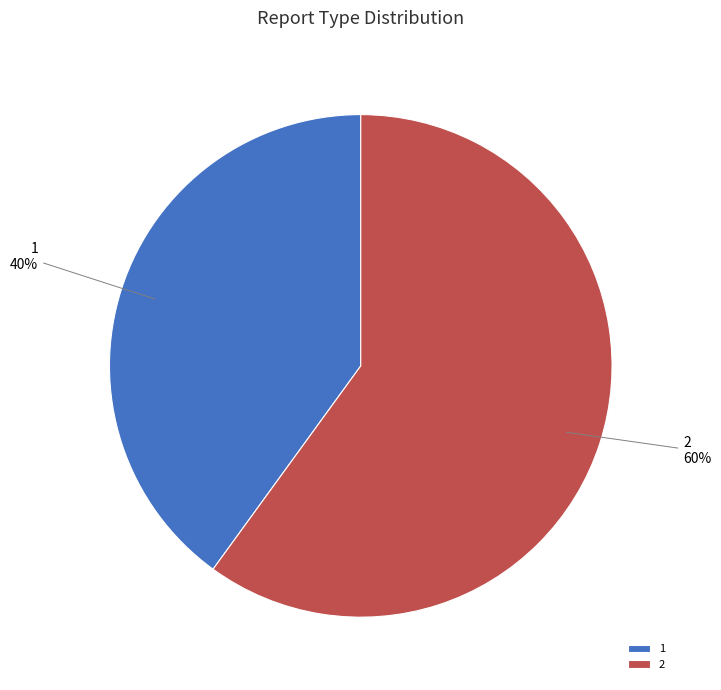

How many segments does this pie chart have?

2